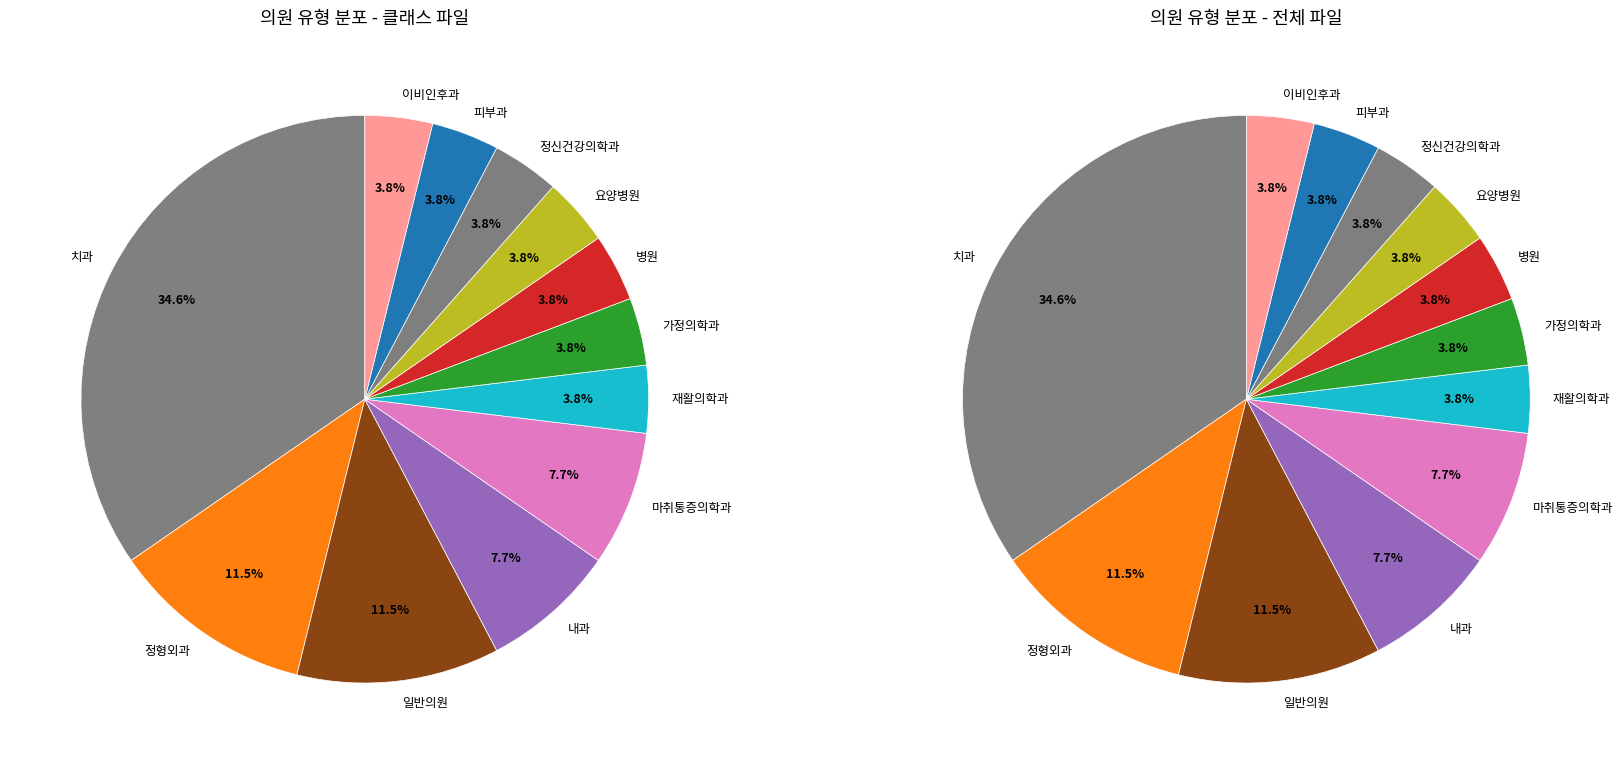

Which slice is the largest?

치과